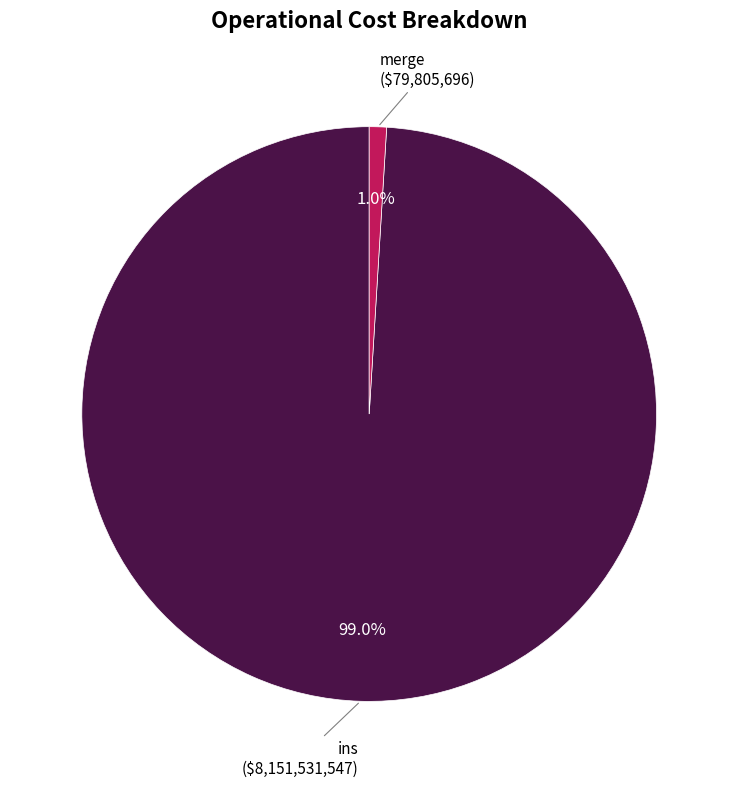

How many segments does this pie chart have?

2